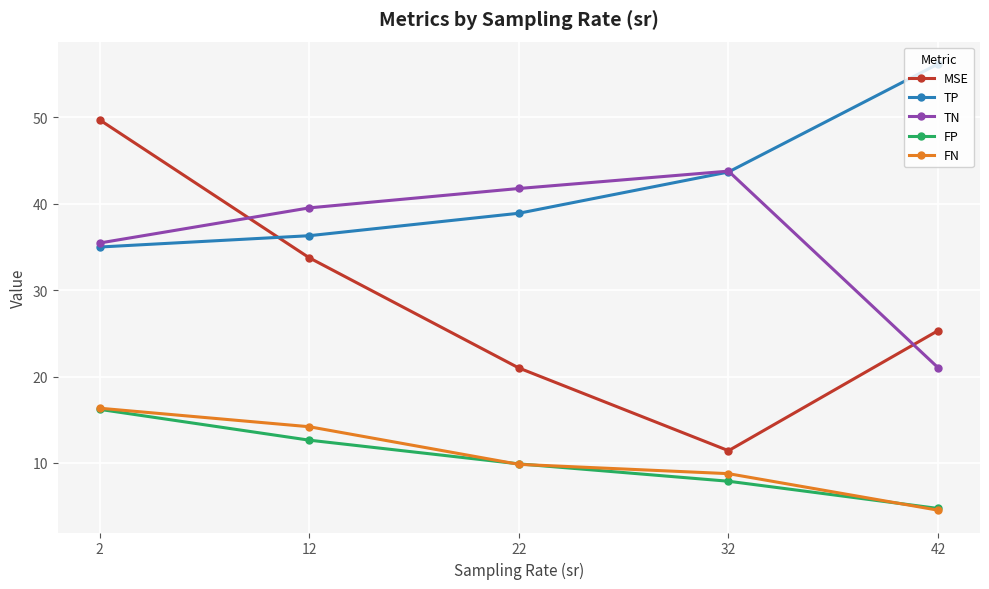

Which category has the lowest value across all series?

42